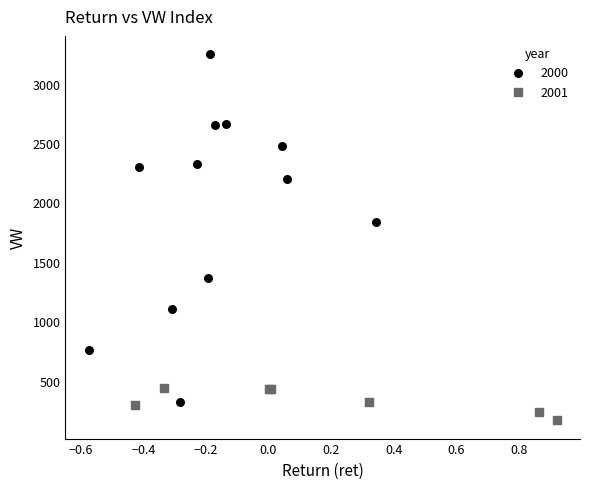

Which series has the largest Y range (max minus min)?

2000